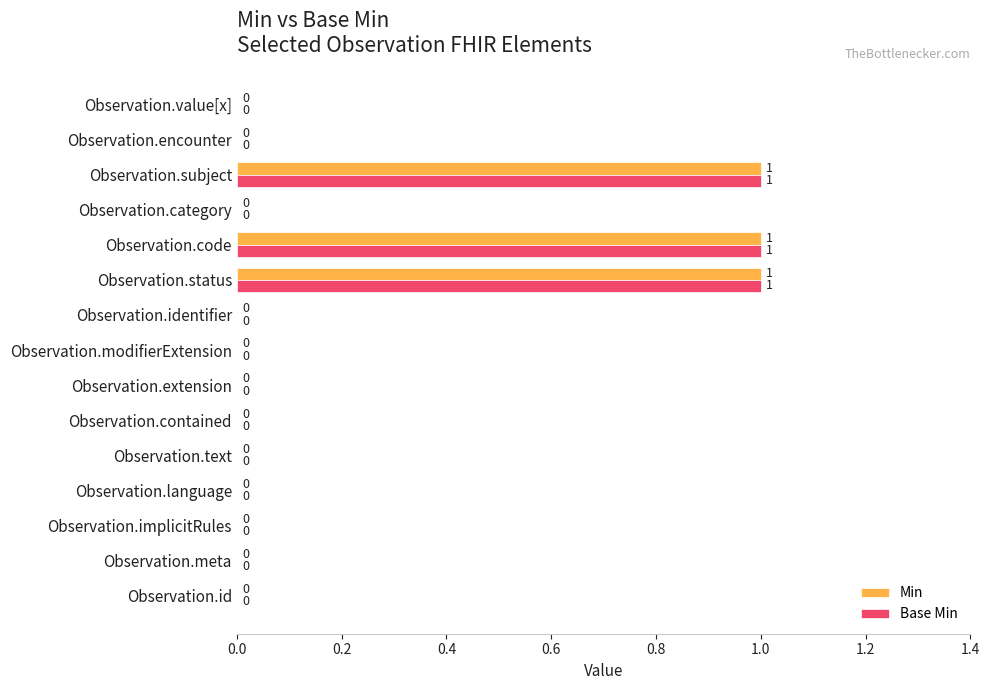

The Base Min series shows 0 at Observation.language. True or false?

True